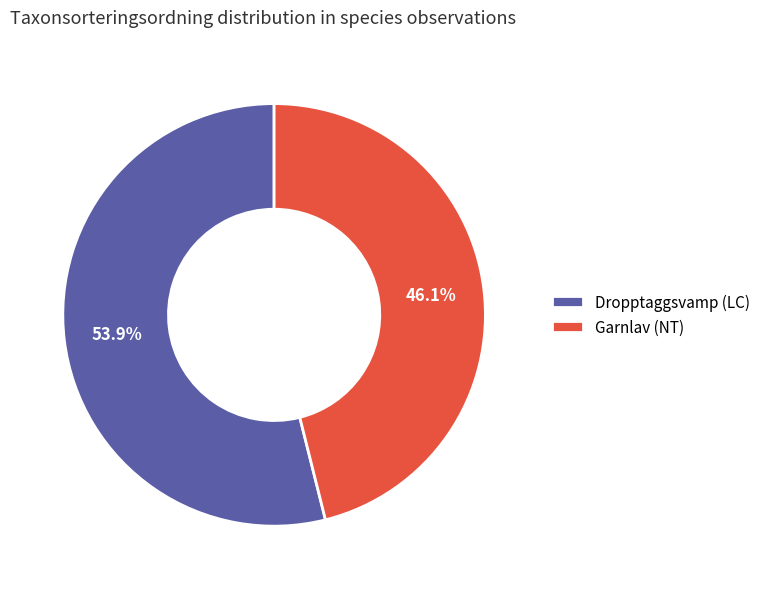

To the nearest percent, what is the combined percentage of Garnlav (NT) and Dropptaggsvamp (LC)?

100%